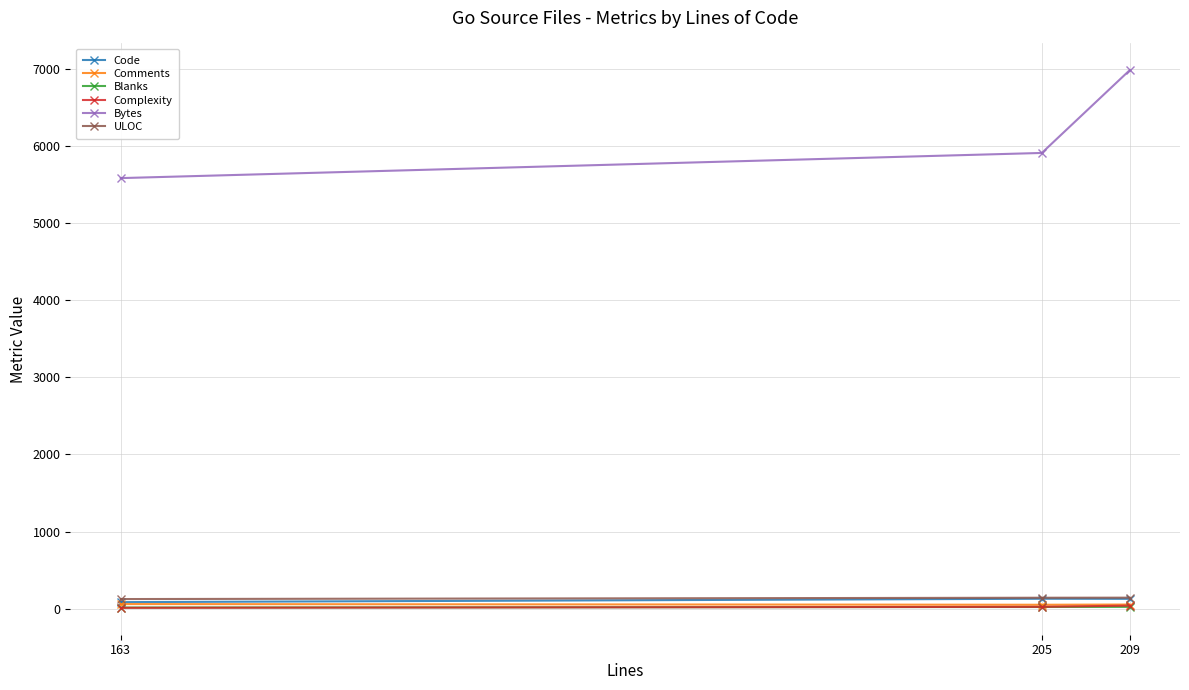

At which label is Bytes closest to 6280?

205